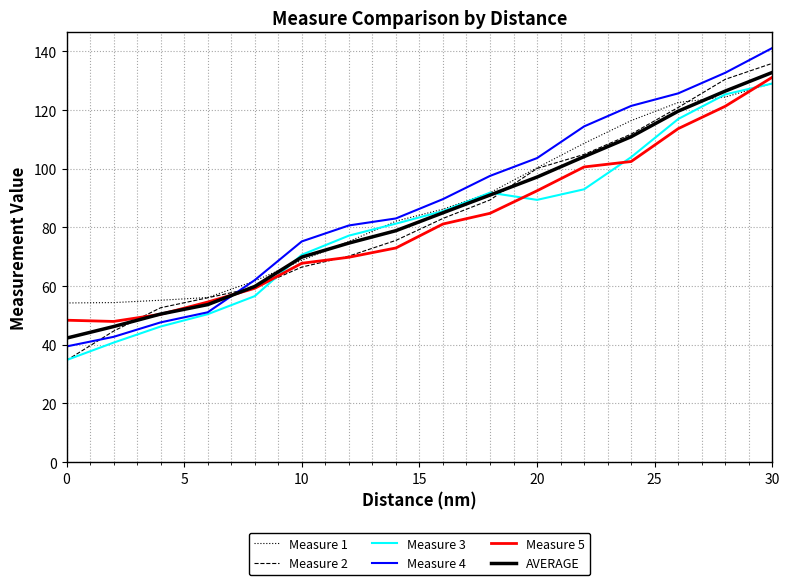

What is the minimum value shown in the chart?

34.7